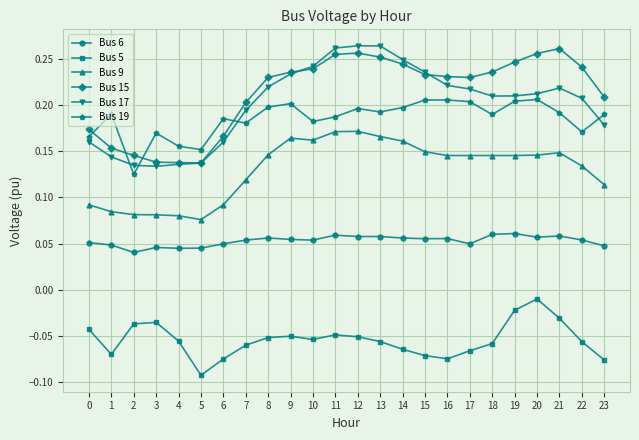

Which category has the lowest value across all series?

5